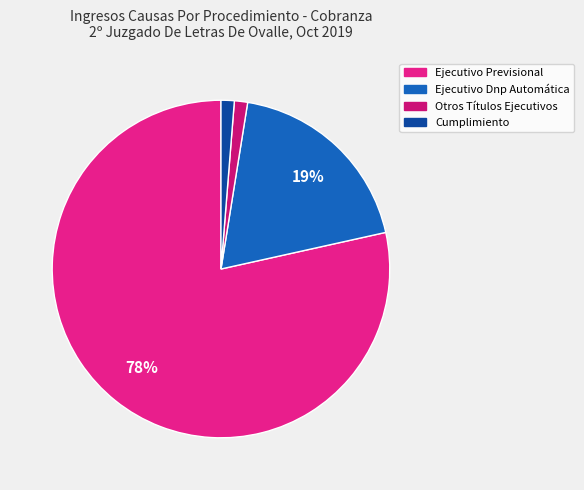

Count the number of slices in the pie.

4